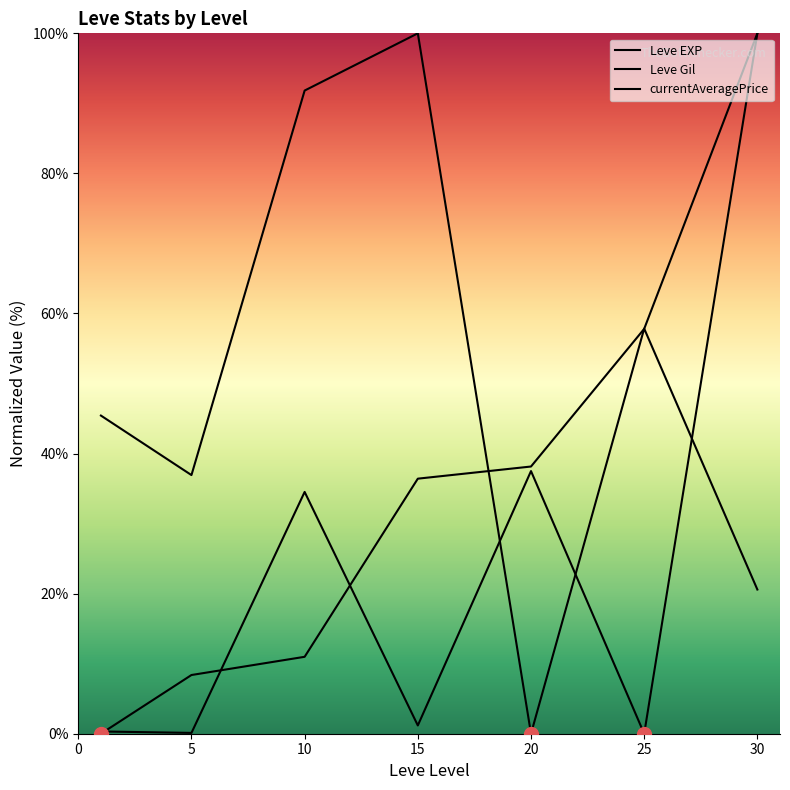

How many lines are shown in the chart?

3